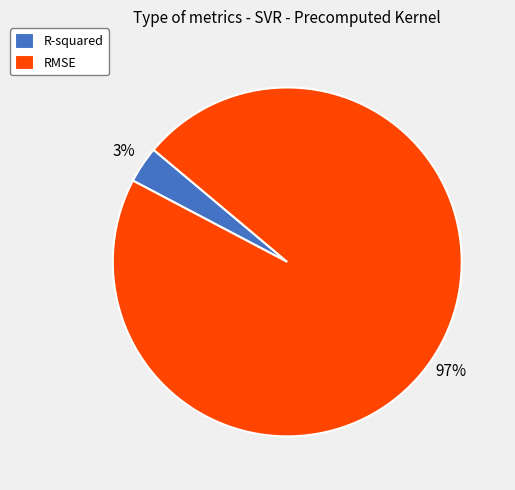

The R-squared slice represents 3% of the pie. True or false?

True